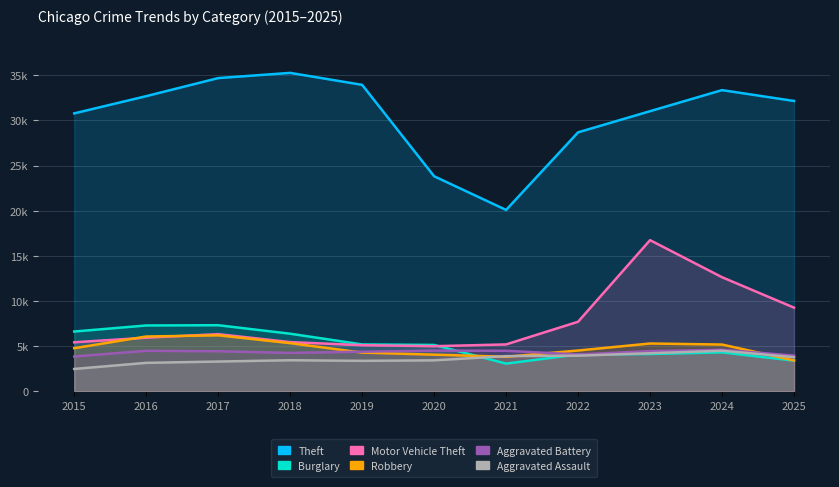

What is the value of the Theft point at the 4th from the left?

35256